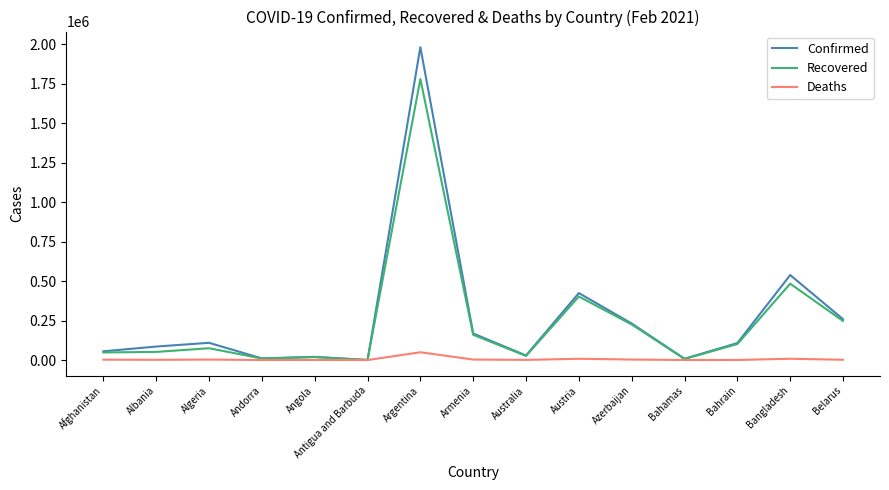

Where is Confirmed nearest to the value 990323?

Bangladesh